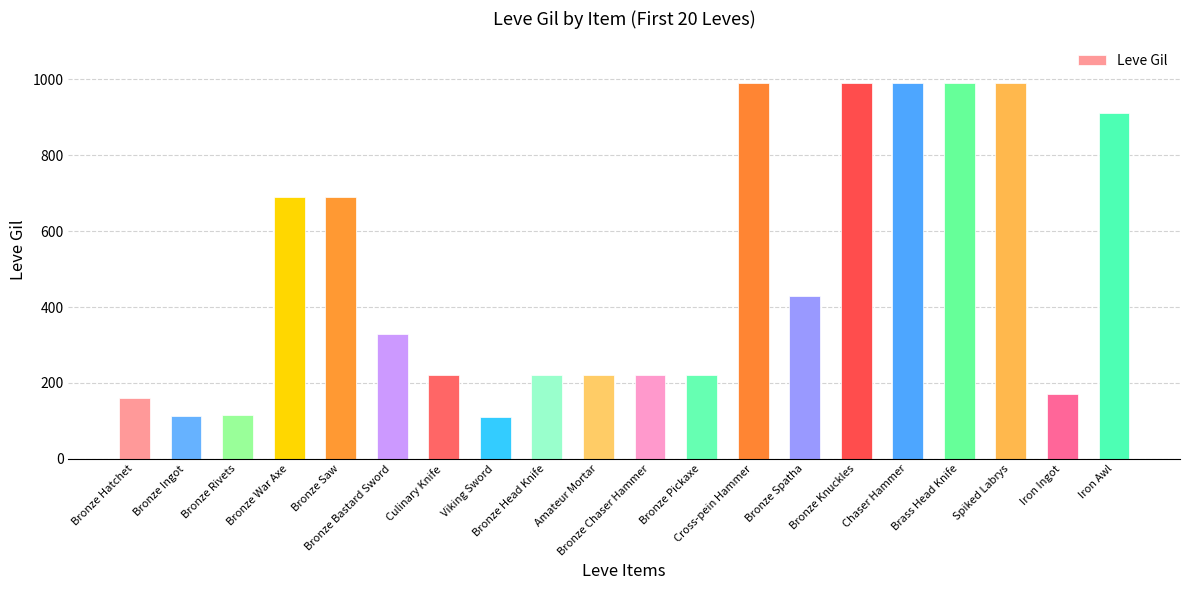

What is the value of the 6th bar from the left?

330